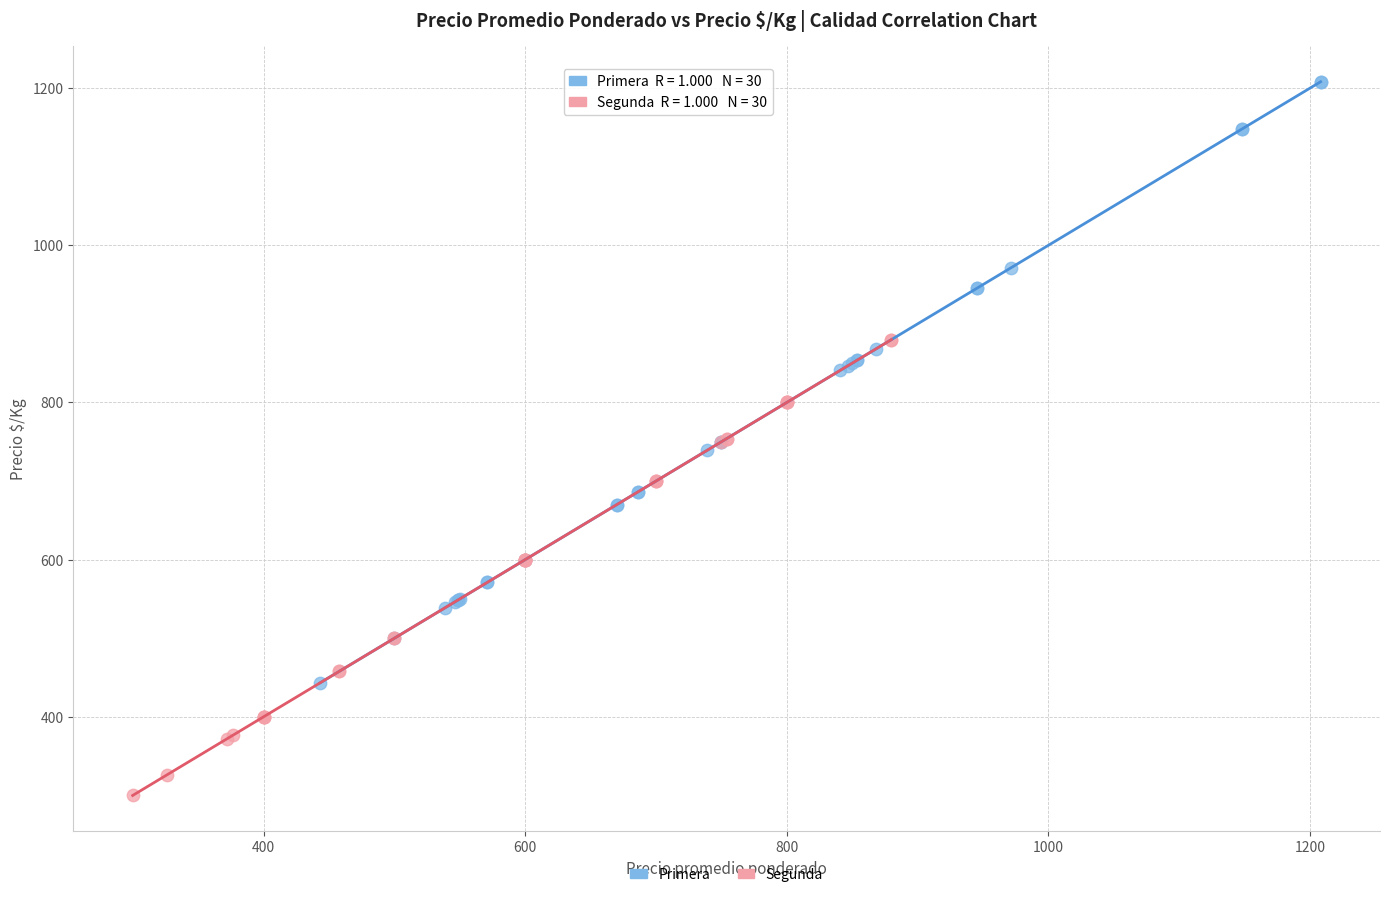

Which series contains the highest Y value?

Primera